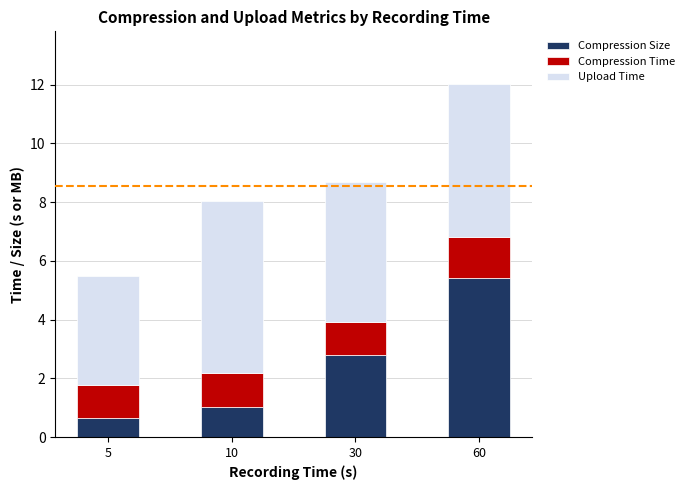

What is the difference between the Compression Size values at 60 and 10?

4.4